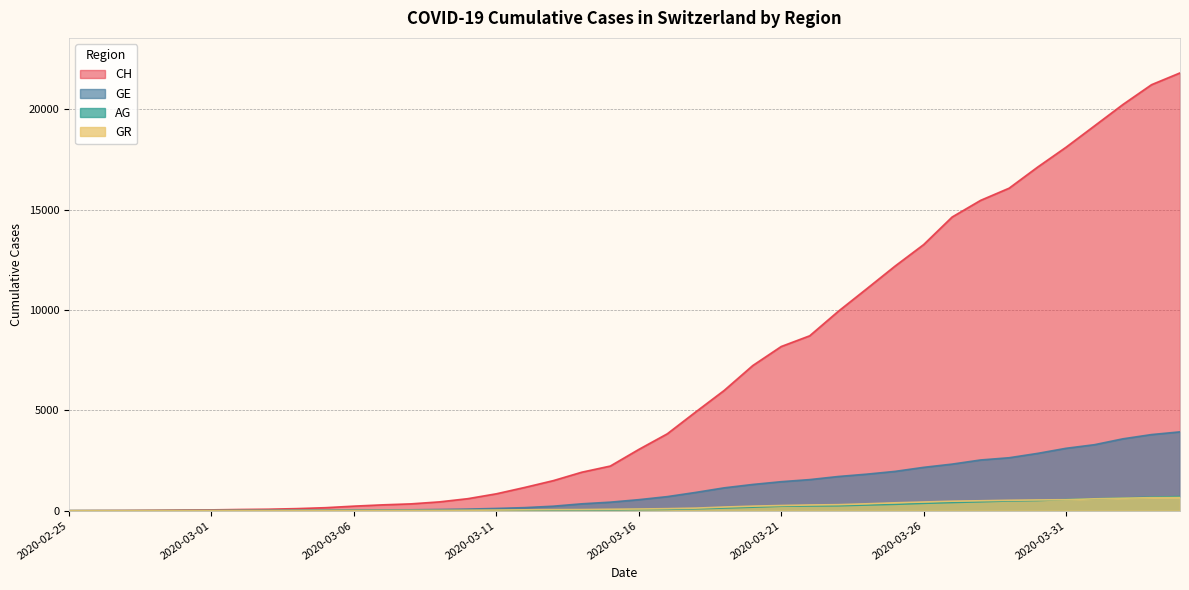

Count the number of data series in this chart.

4